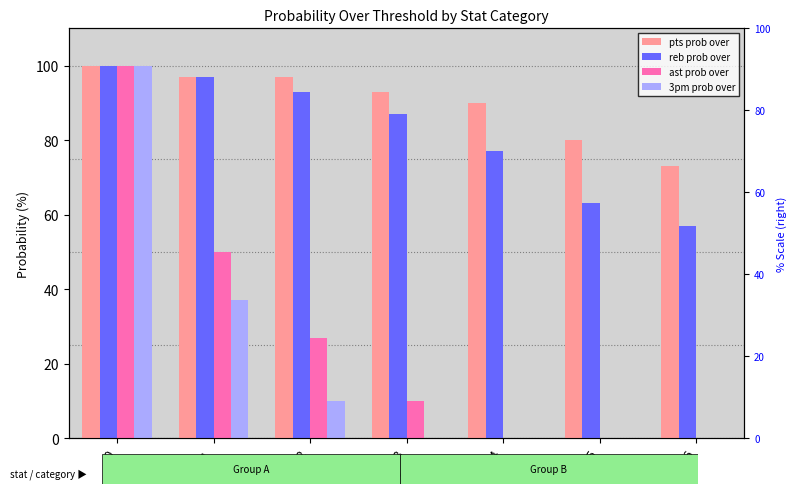

Is it true that pts prob over equals 111 at 6?

False